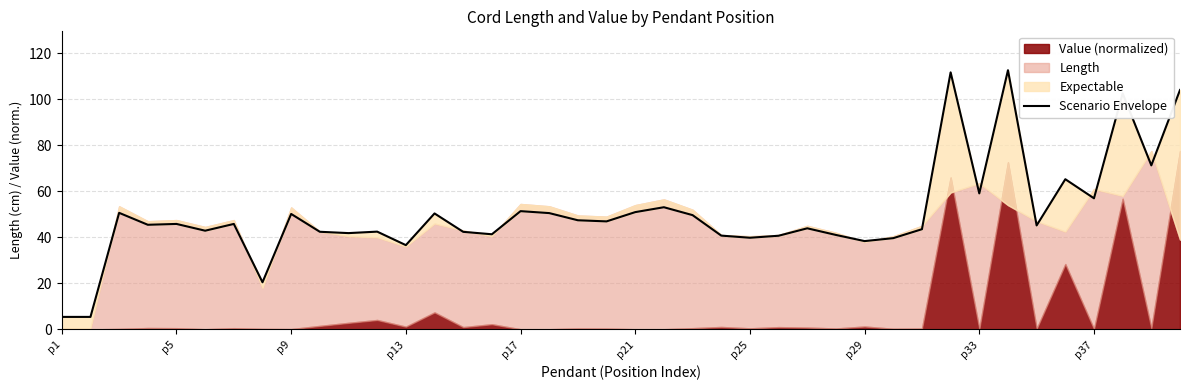

How many data points are less than 45?

18